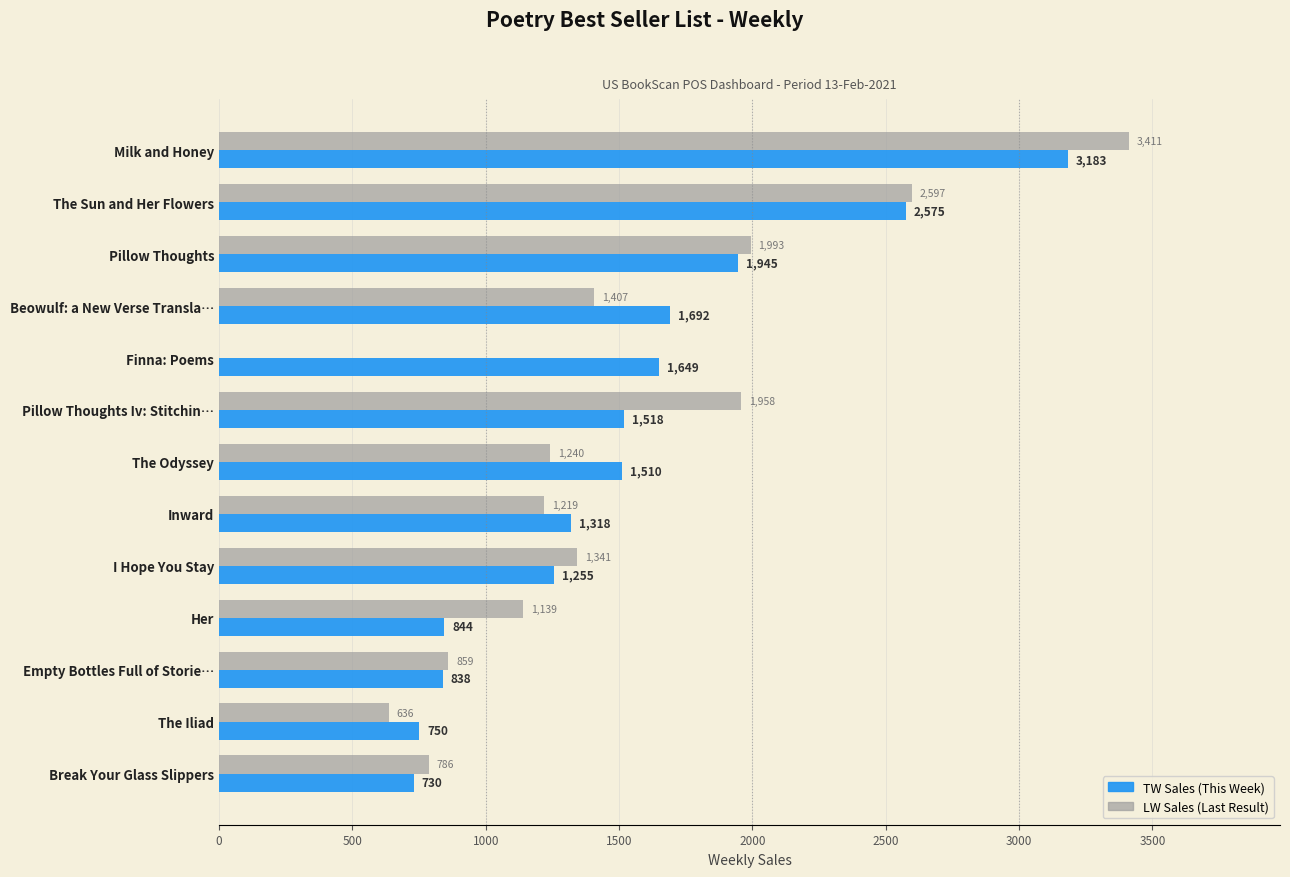

Which label corresponds to the largest value in the chart?

Milk and Honey